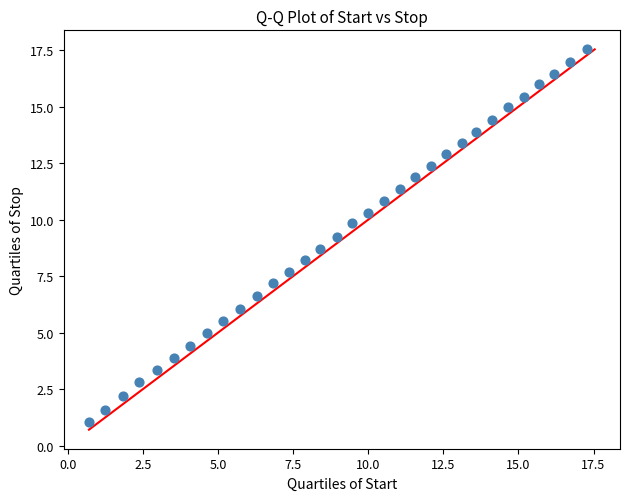

What is the range of X values (max minus min)?

16.6